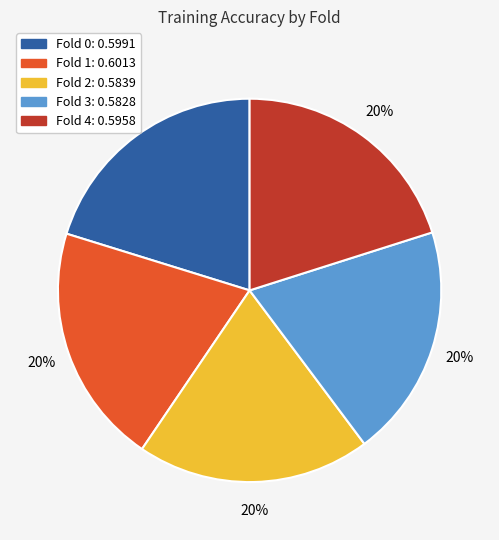

To the nearest percent, what is the combined percentage of Fold 4 and Fold 0?

40%